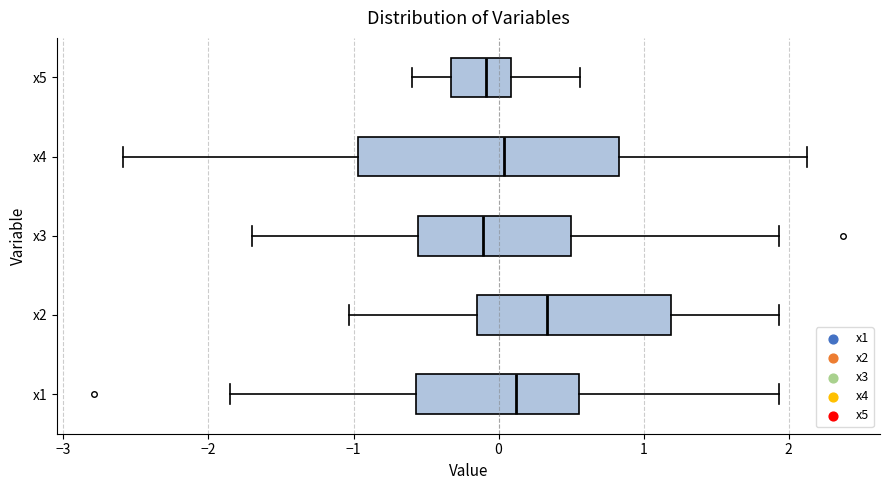

Comparing the boxes themselves (not the whiskers), which one is the widest?

x4